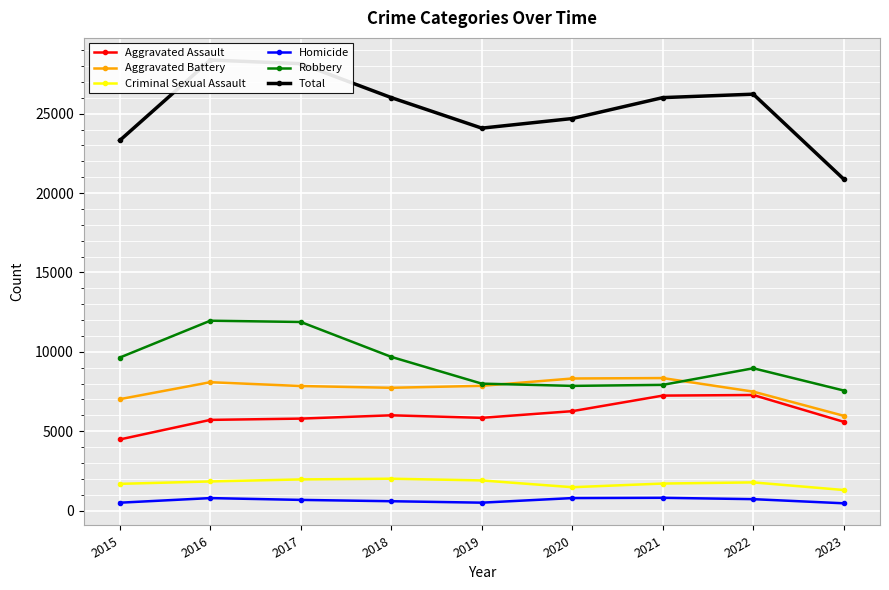

True or false: Aggravated Assault has more than 2 points higher than both neighbors.

False